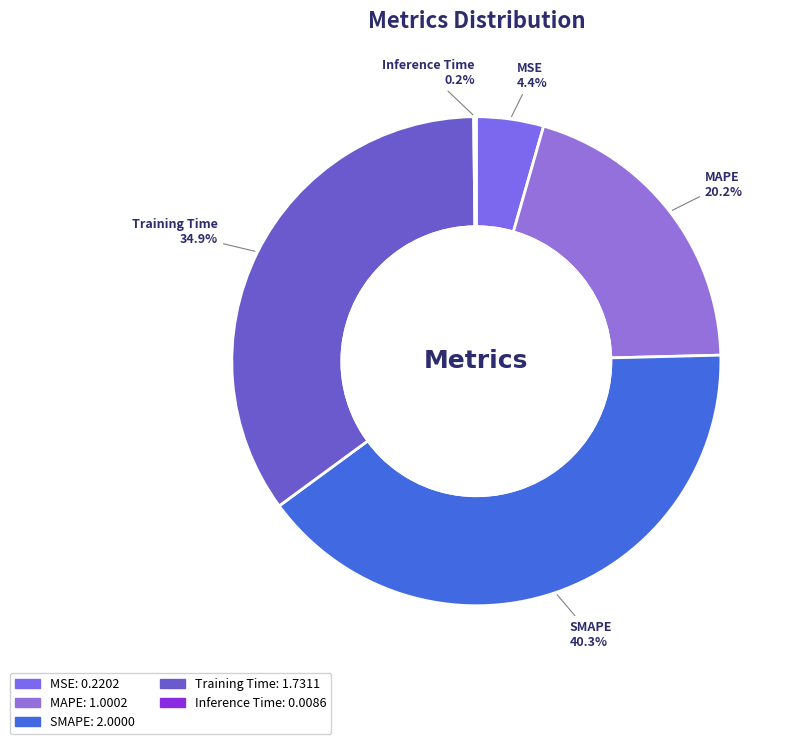

What is the largest slice in the pie chart?

SMAPE